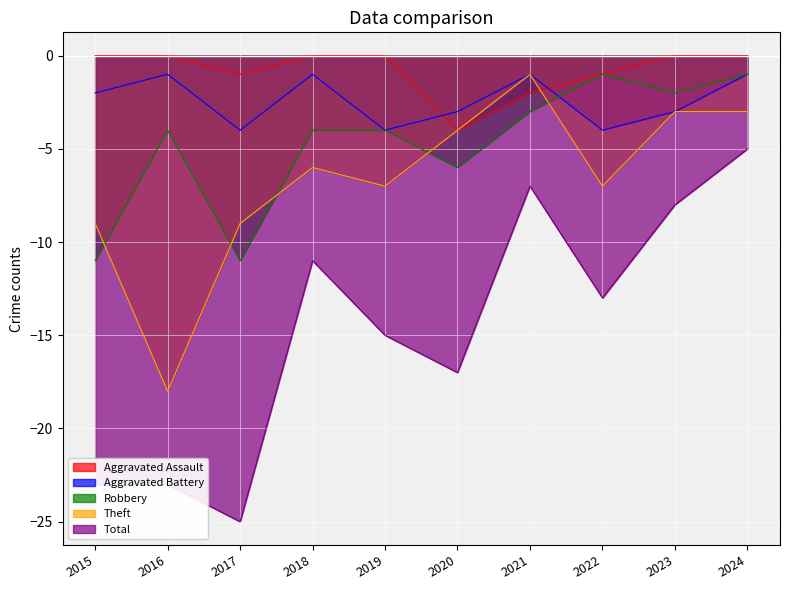

Count the number of categories in the chart.

10